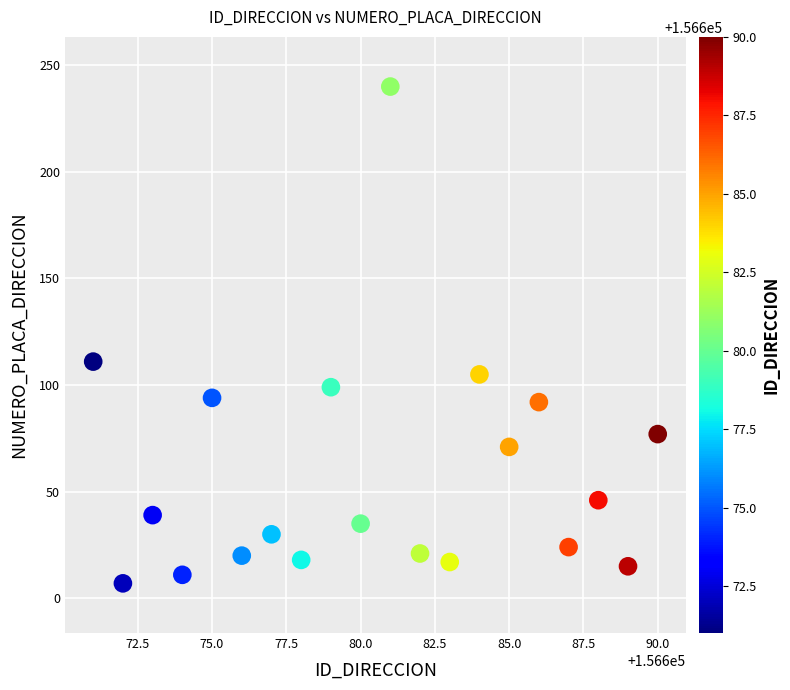

What is the range of X values (max minus min)?

19